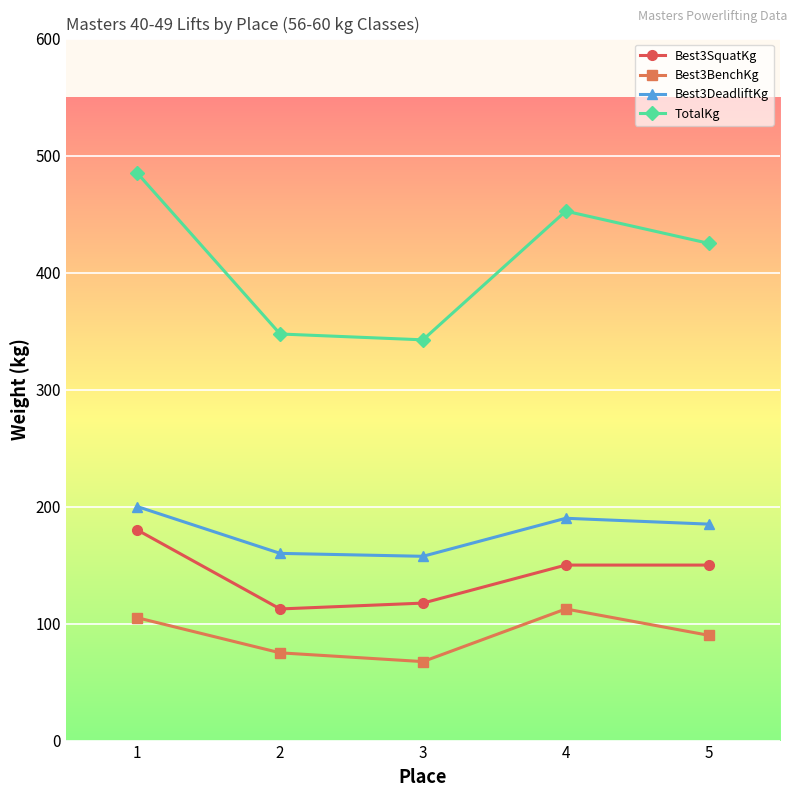

True or false: TotalKg and Best3BenchKg intersect in this chart.

False